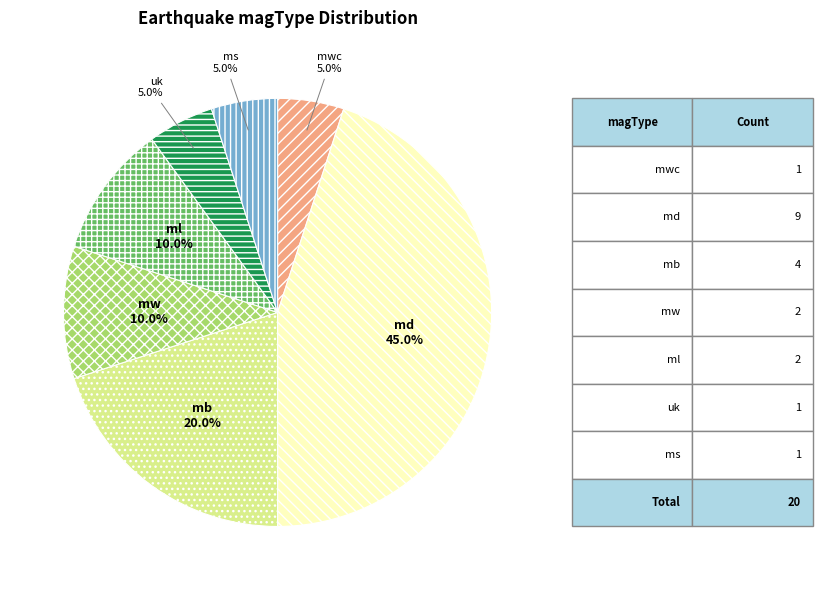

What percentage is the mw slice, to the nearest percent?

10%